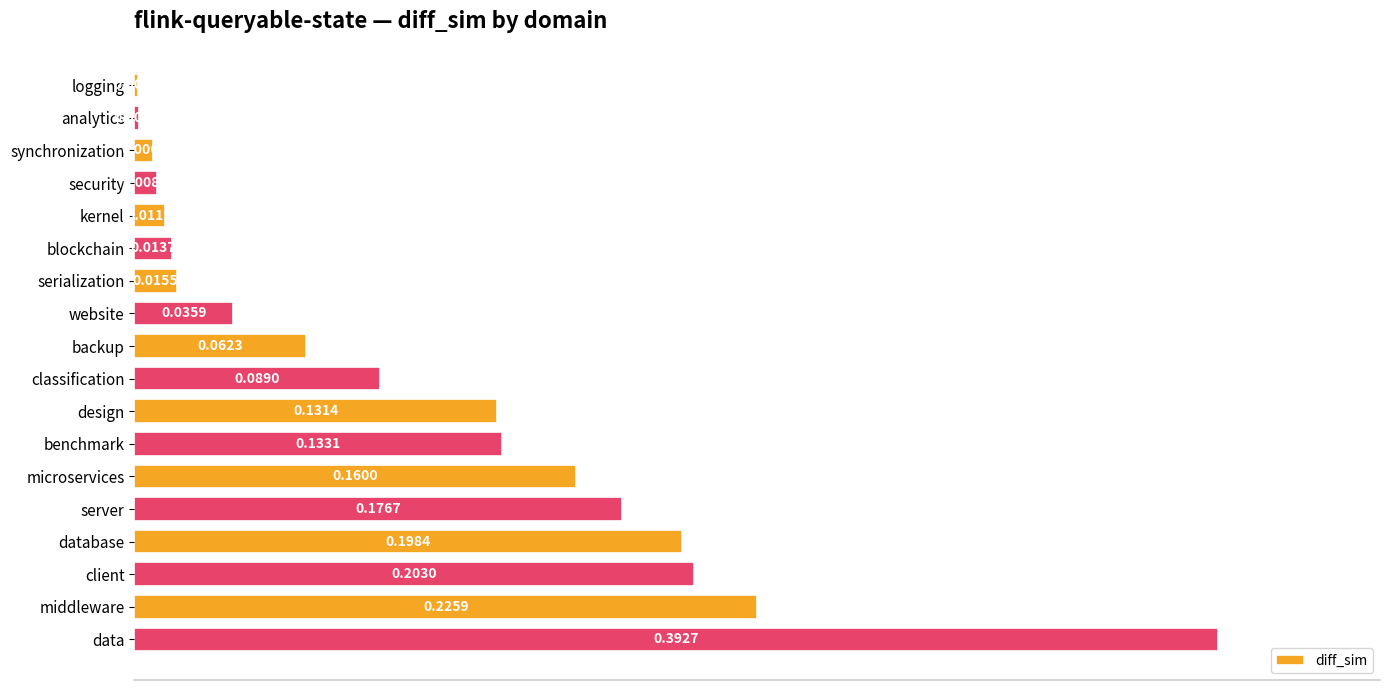

Are the bars grouped side by side (vs. stacked)?

No